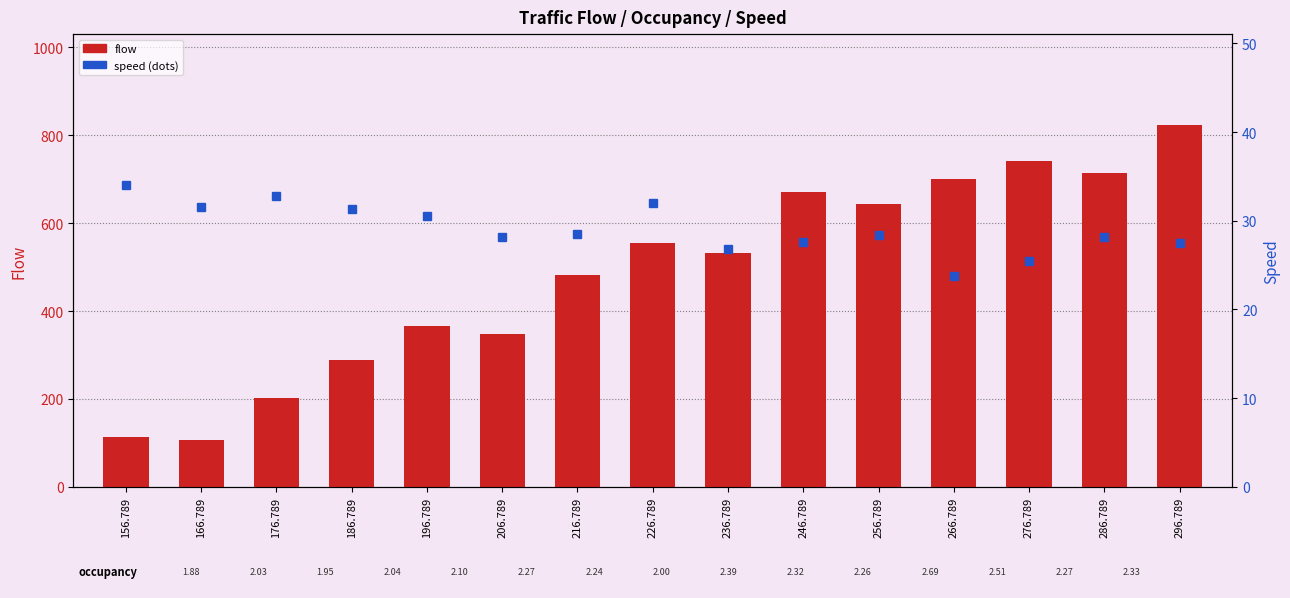

True or false: speed has a value of 25.4 at 276.789.

True